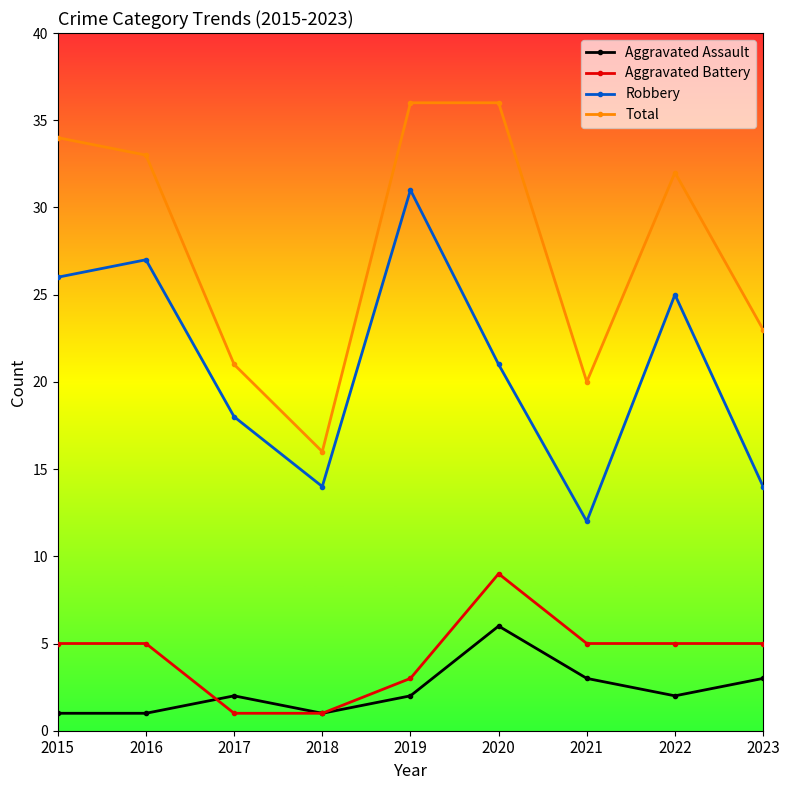

Reading left to right, transcribe all the data shown in this chart.

Aggravated Assault: 2015=1	2016=1	2017=2	2018=1	2019=2	2020=6	2021=3	2022=2	2023=3
Aggravated Battery: 2015=5	2016=5	2017=1	2018=1	2019=3	2020=9	2021=5	2022=5	2023=5
Robbery: 2015=26	2016=27	2017=18	2018=14	2019=31	2020=21	2021=12	2022=25	2023=14
Total: 2015=34	2016=33	2017=21	2018=16	2019=36	2020=36	2021=20	2022=32	2023=23